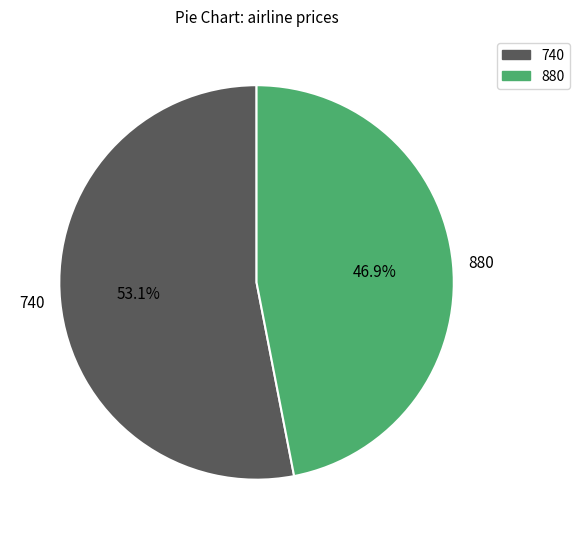

To the nearest percent, what is the difference between the largest and smallest slice percentages?

6%